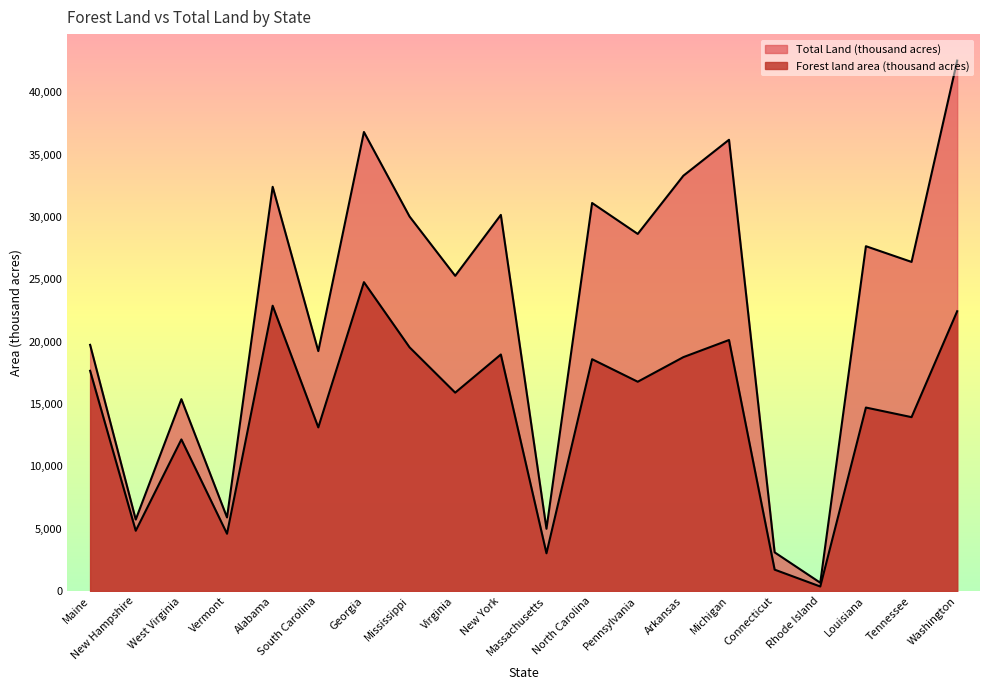

How many values in the Total Land (thousand acres) series exceed 27650?

9